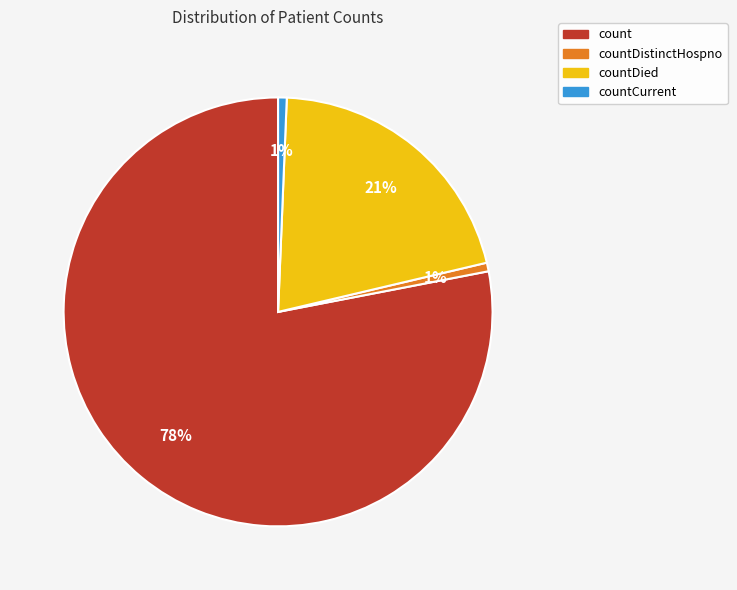

Is it true that countDied is 11% of the pie?

False